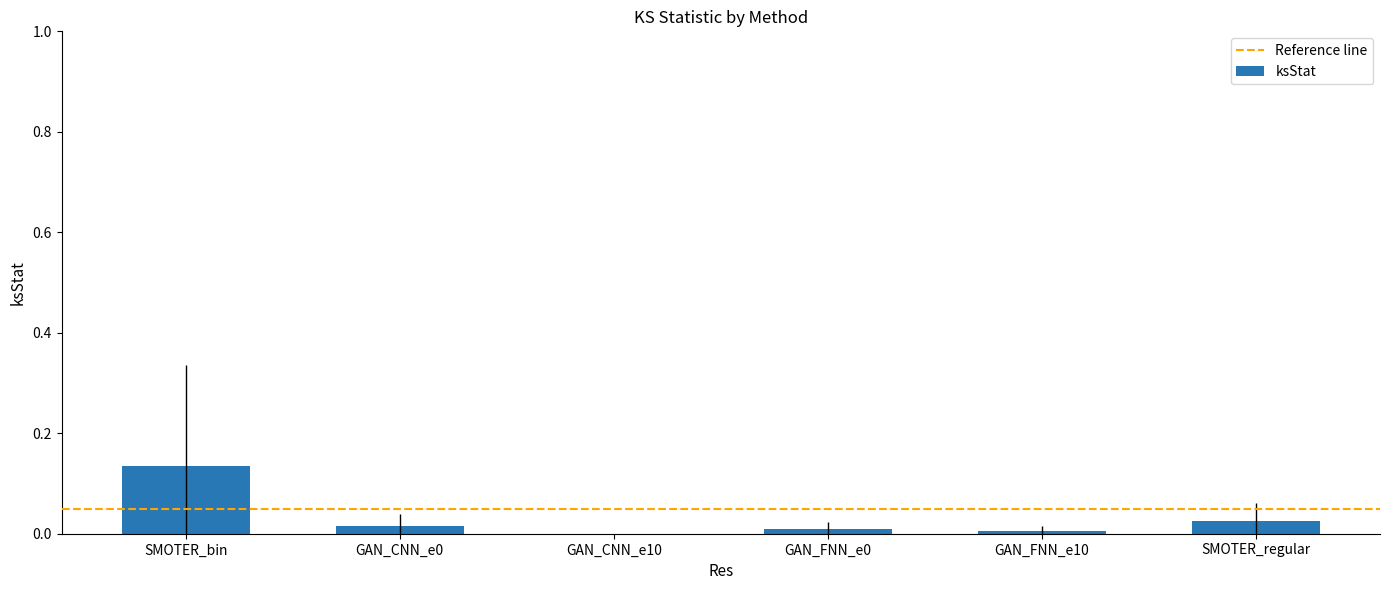

Is it true that the value at GAN_CNN_e10 is 0.0?

True